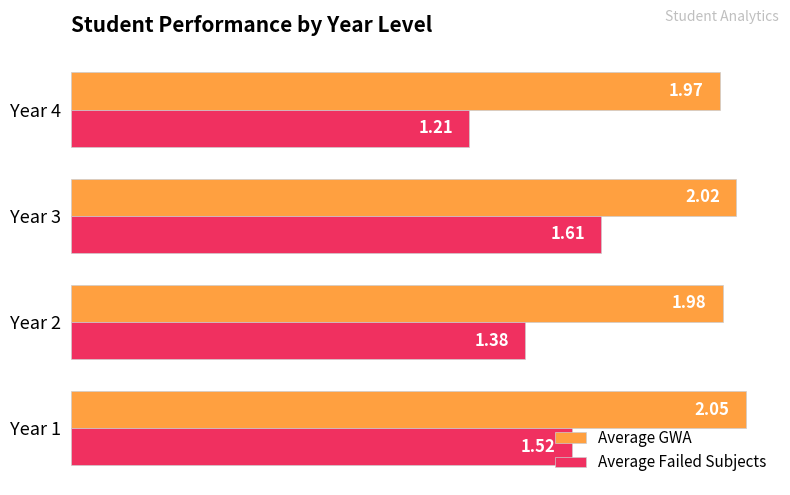

Which series changed the most between Year 2 and Year 4?

Average Failed Subjects